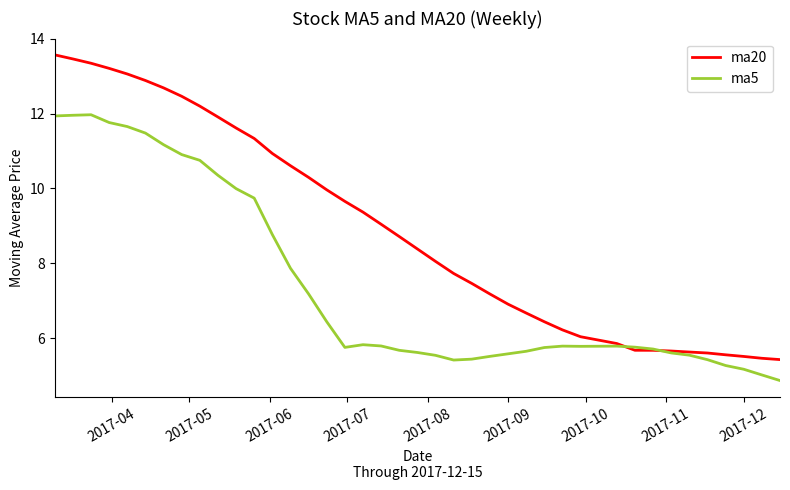

Rank the series by their average value, from highest to lowest.

ma20, ma5